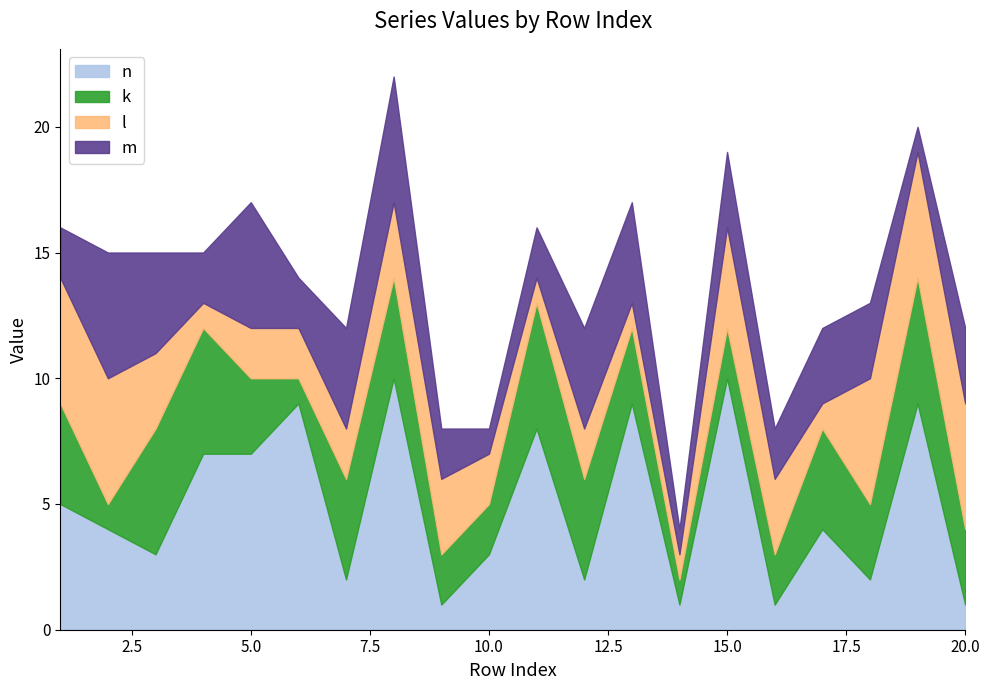

Where is the first local minimum for n?

3